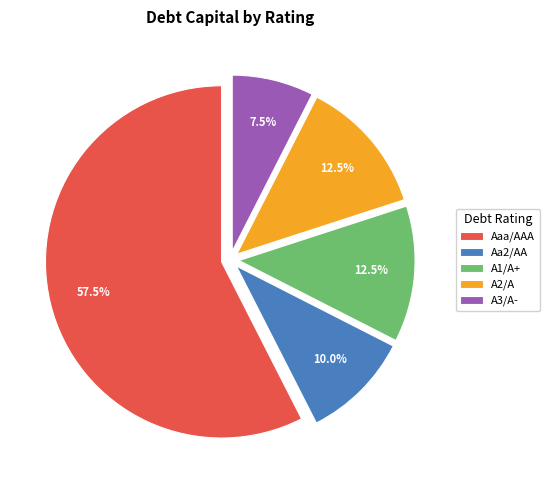

Which slice is the largest?

Aaa/AAA